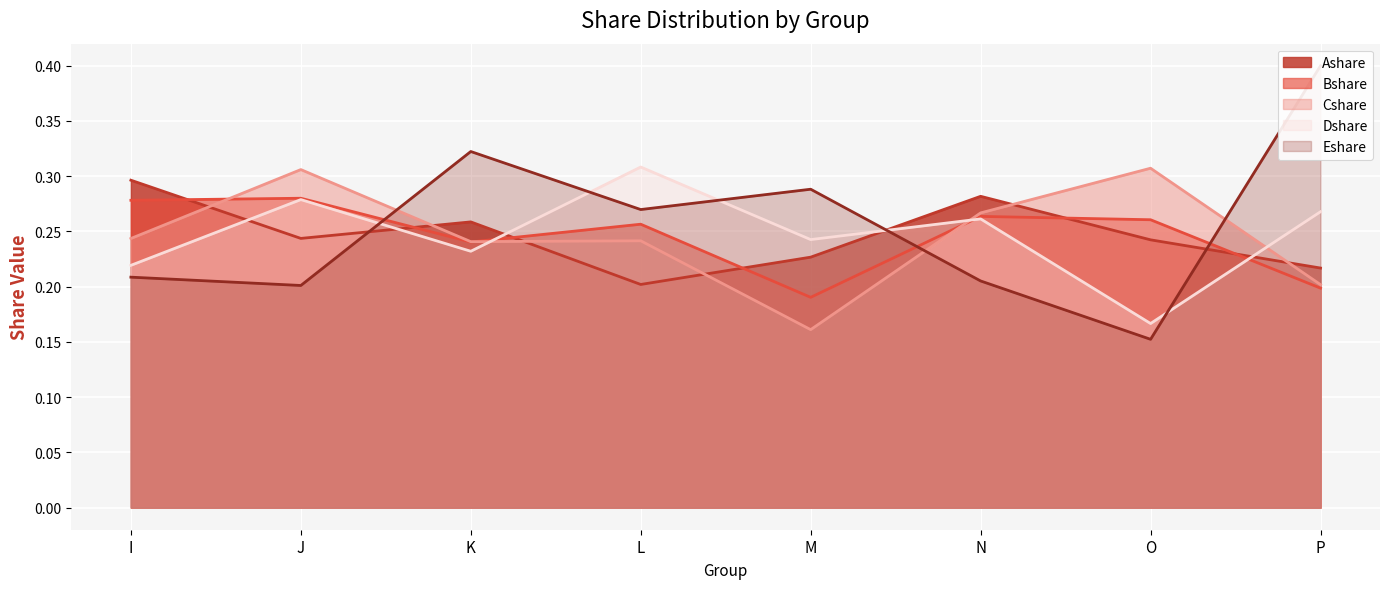

Which series changed the most between K and O?

Eshare